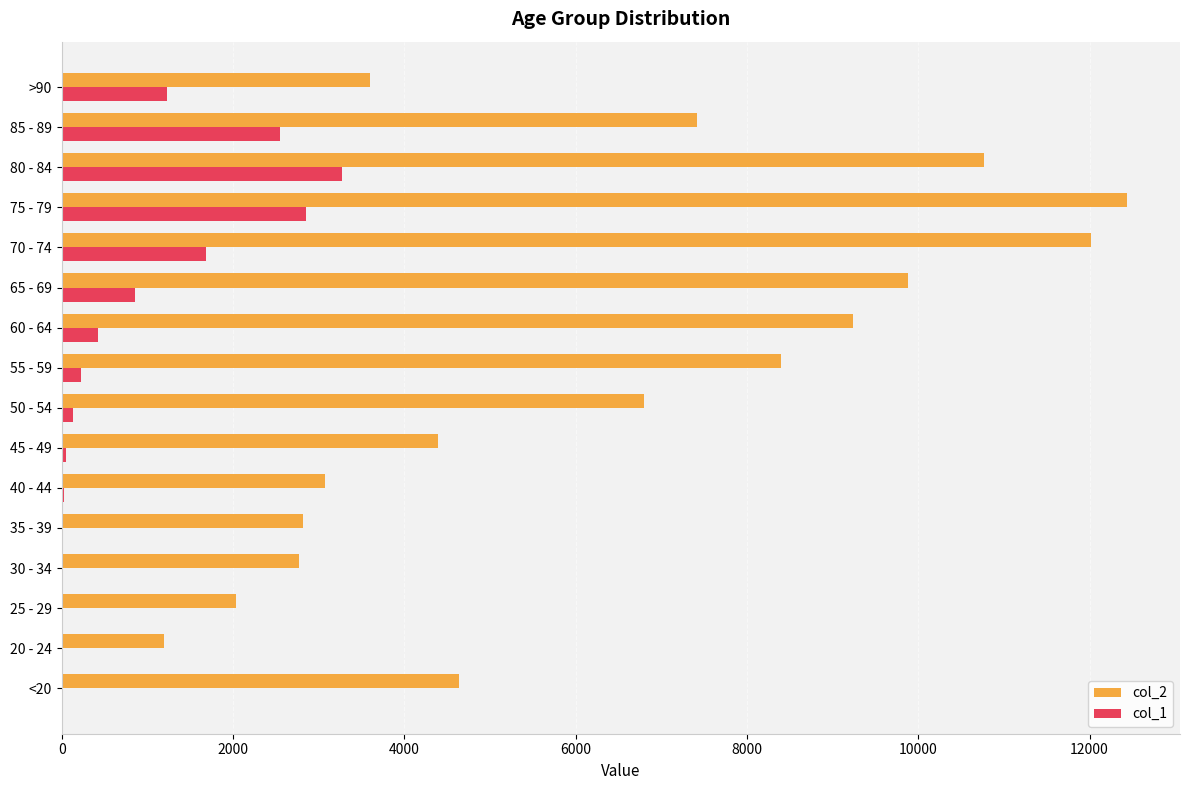

At which category is the sum across all series the highest?

75 - 79